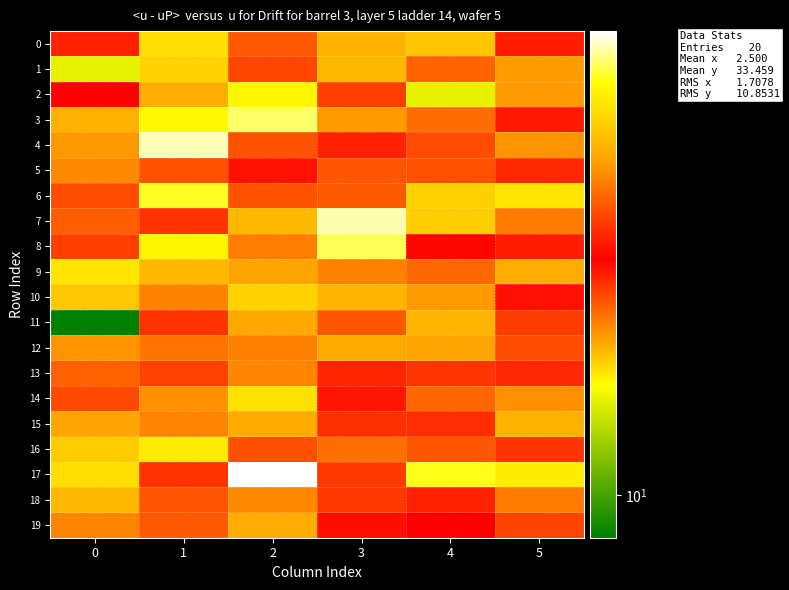

Count the number of categories in the chart.

6